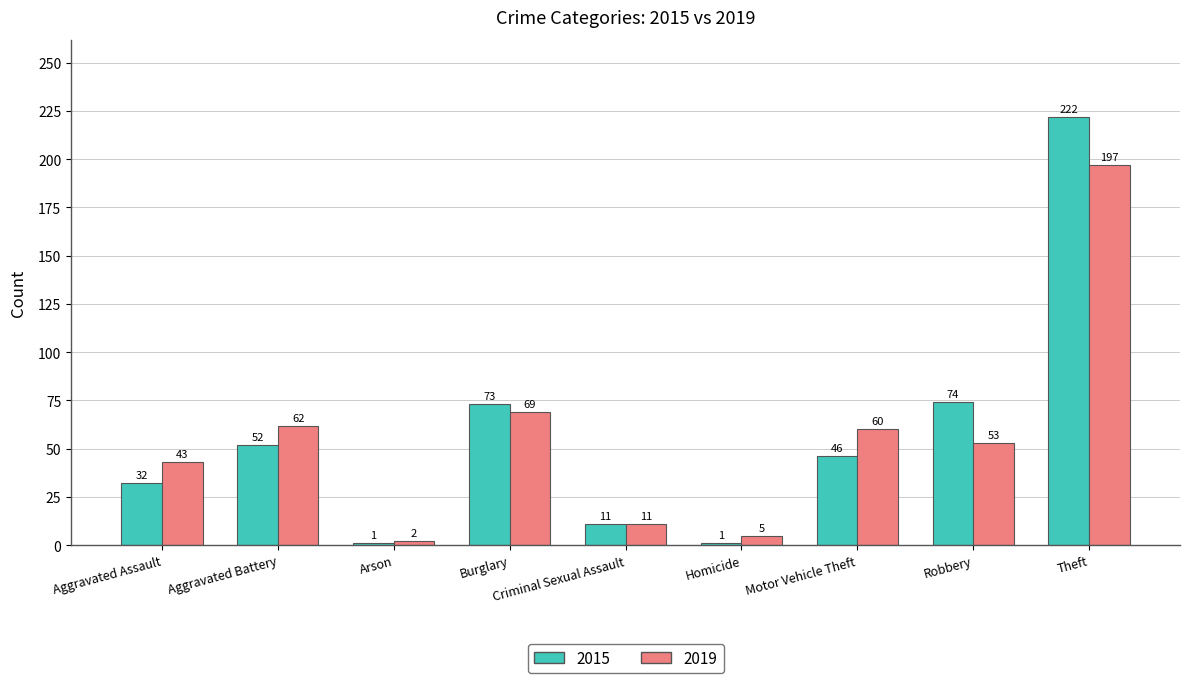

Reading left to right, transcribe all the data shown in this chart.

2015: Aggravated Assault=32	Aggravated Battery=52	Arson=1	Burglary=73	Criminal Sexual Assault=11	Homicide=1	Motor Vehicle Theft=46	Robbery=74	Theft=222
2019: Aggravated Assault=43	Aggravated Battery=62	Arson=2	Burglary=69	Criminal Sexual Assault=11	Homicide=5	Motor Vehicle Theft=60	Robbery=53	Theft=197